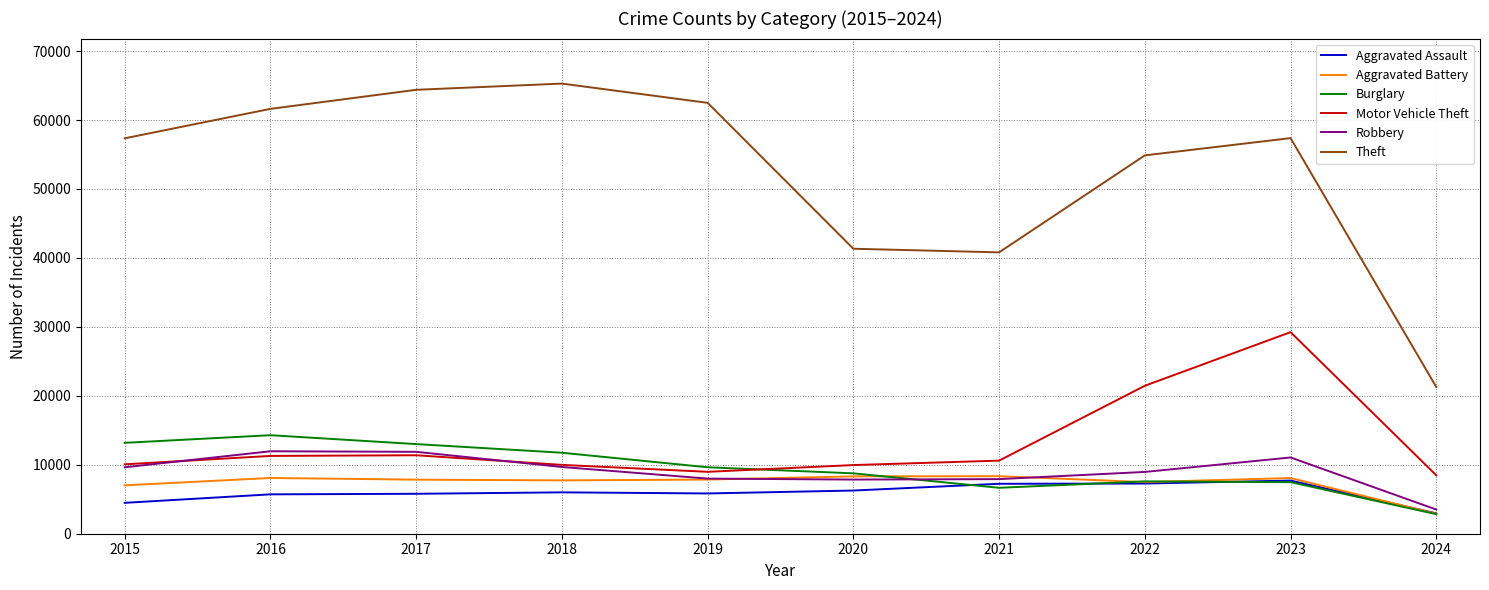

True or false: Theft and Motor Vehicle Theft intersect in this chart.

False